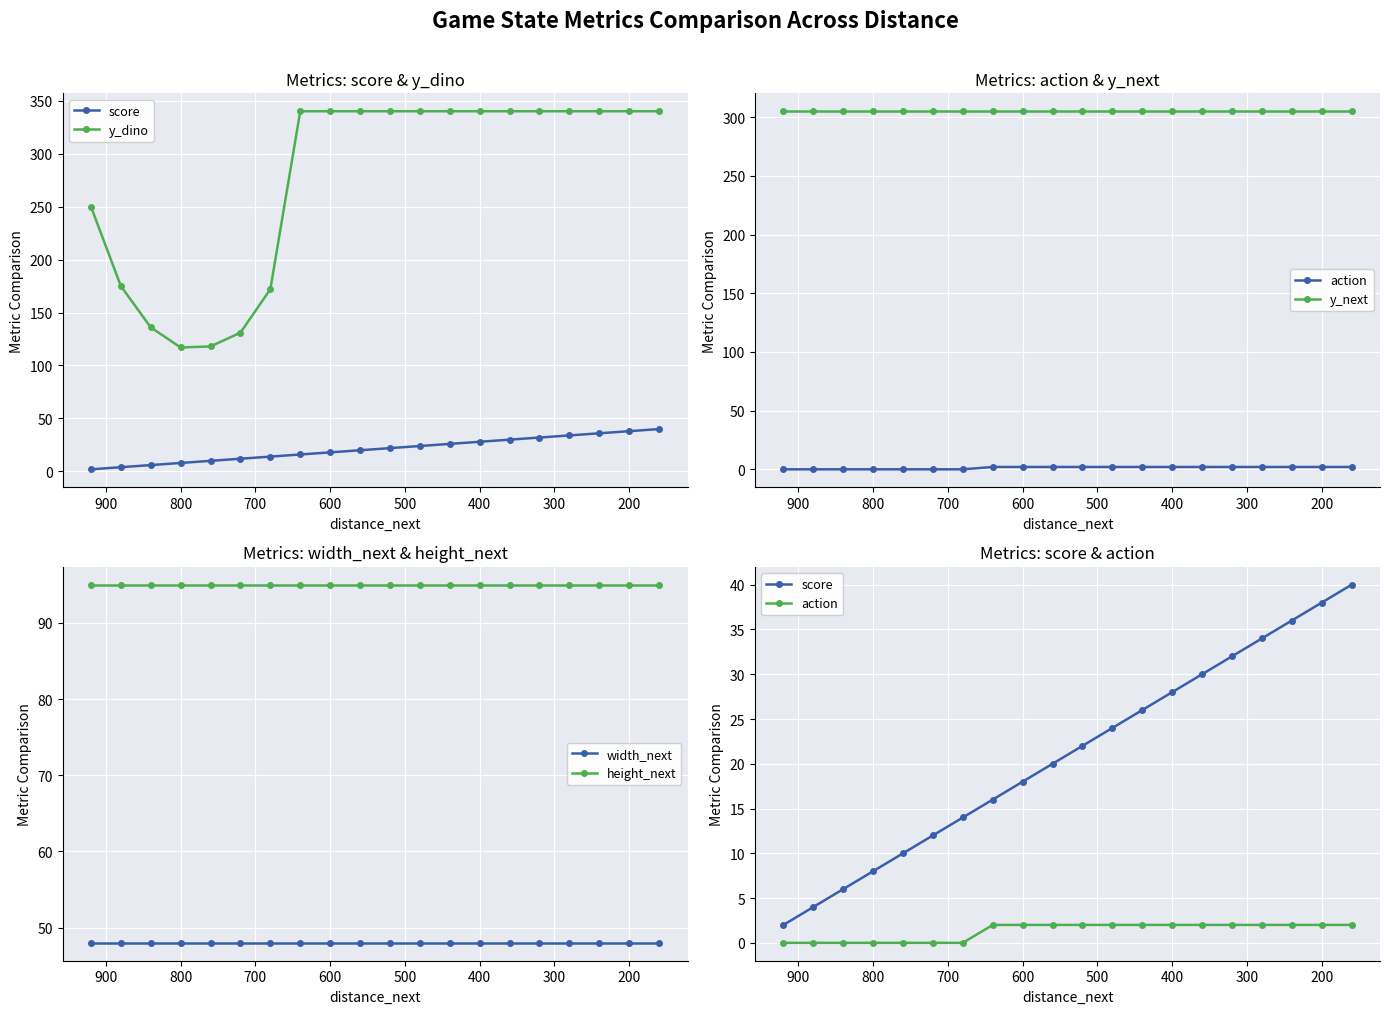

Reading left to right, extract all data points from this chart.

score: 2	4	6	8	10	12	14	16	18	20	22	24	26	28	30	32	34	36	38	40
y_dino: 250	175	136	117	118	131	172	340	340	340	340	340	340	340	340	340	340	340	340	340
action: 0	0	0	0	0	0	0	2	2	2	2	2	2	2	2	2	2	2	2	2
y_next: 305	305	305	305	305	305	305	305	305	305	305	305	305	305	305	305	305	305	305	305
width_next: 48	48	48	48	48	48	48	48	48	48	48	48	48	48	48	48	48	48	48	48
height_next: 95	95	95	95	95	95	95	95	95	95	95	95	95	95	95	95	95	95	95	95